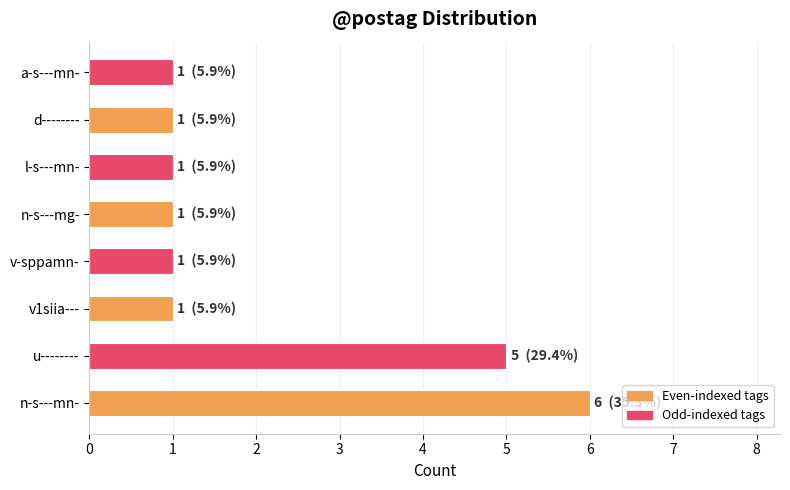

Reading bottom to top, transcribe all the data shown in this chart.

6	5	1	1	1	1	1	1